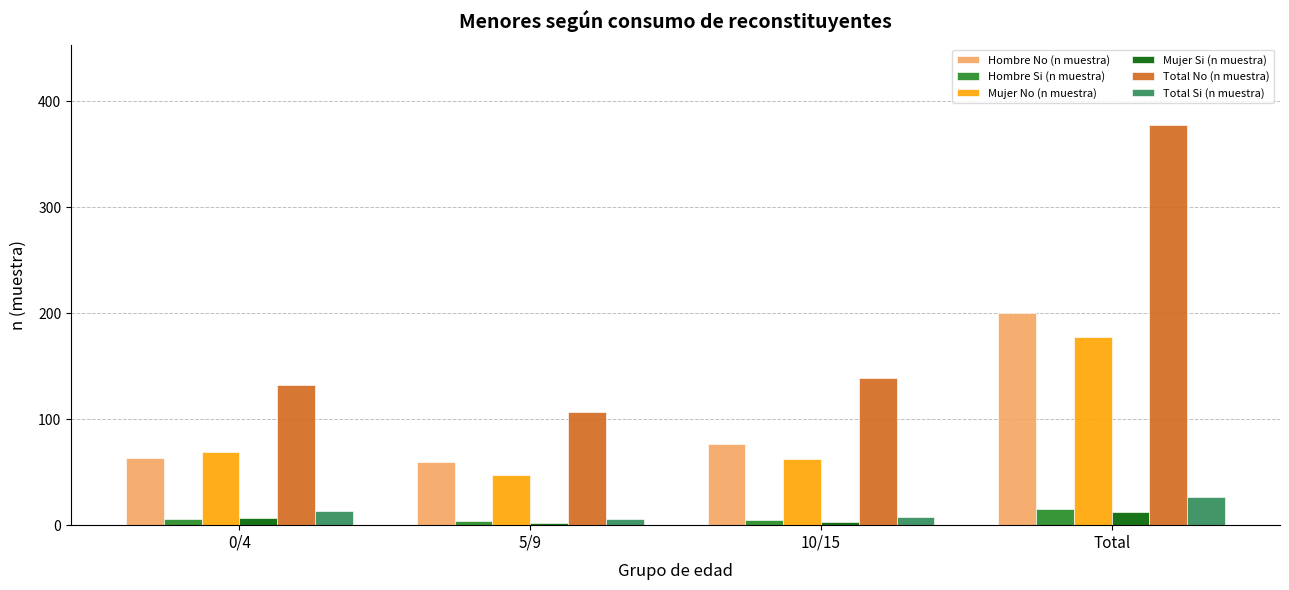

What are all the series names shown in the legend?

Hombre No (n muestra), Hombre Si (n muestra), Mujer No (n muestra), Mujer Si (n muestra), Total No (n muestra), Total Si (n muestra)